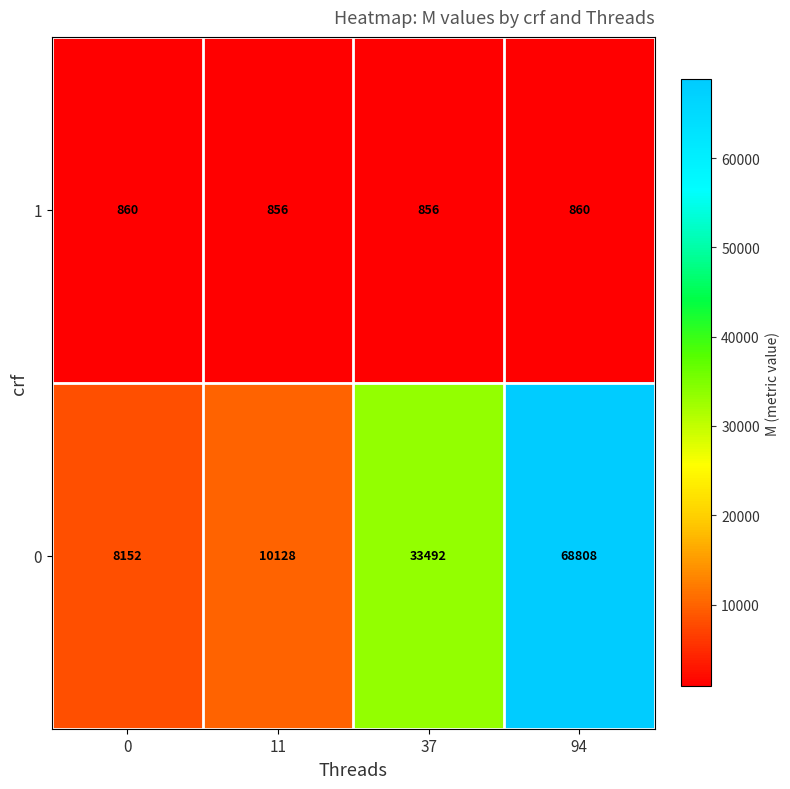

What is the difference between the maximum and minimum values in the 1 series?

4